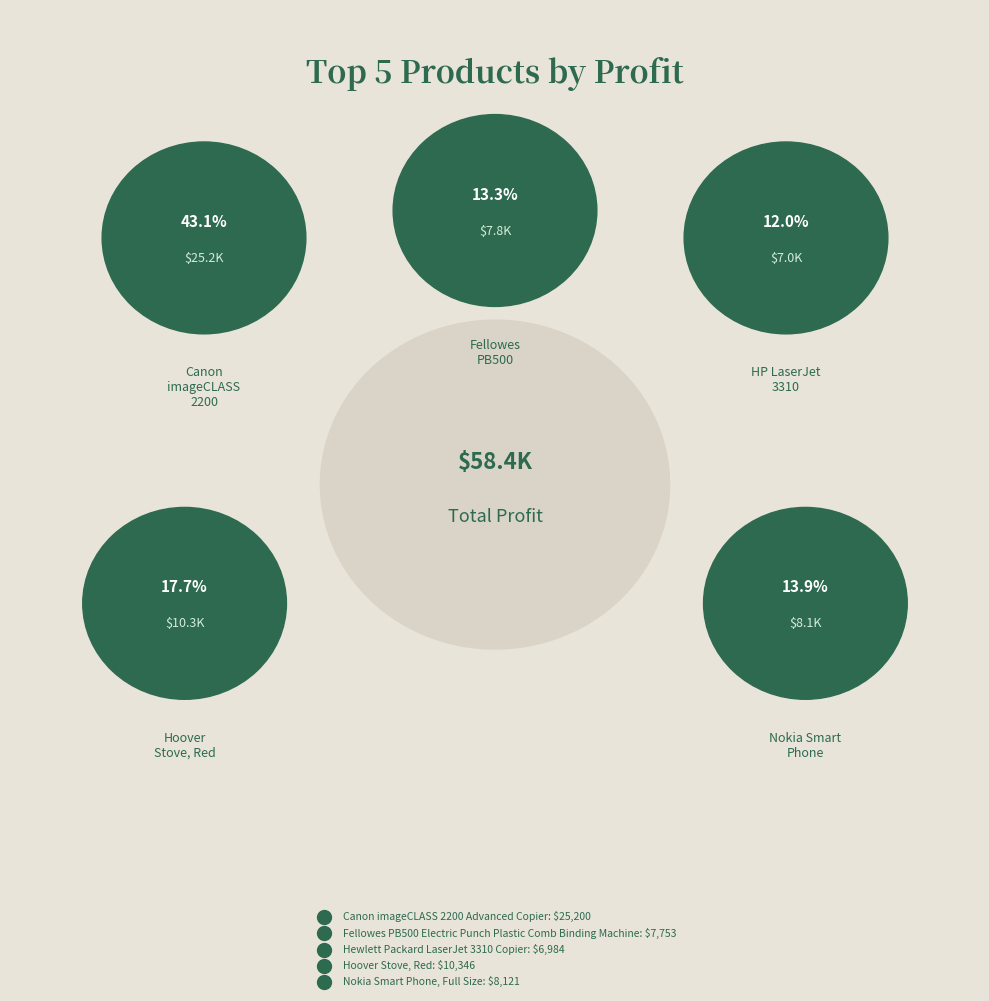

Combined, what portion of the pie is Nokia Smart Phone, Full Size and Hewlett Packard LaserJet 3310 Copier?

25.9%